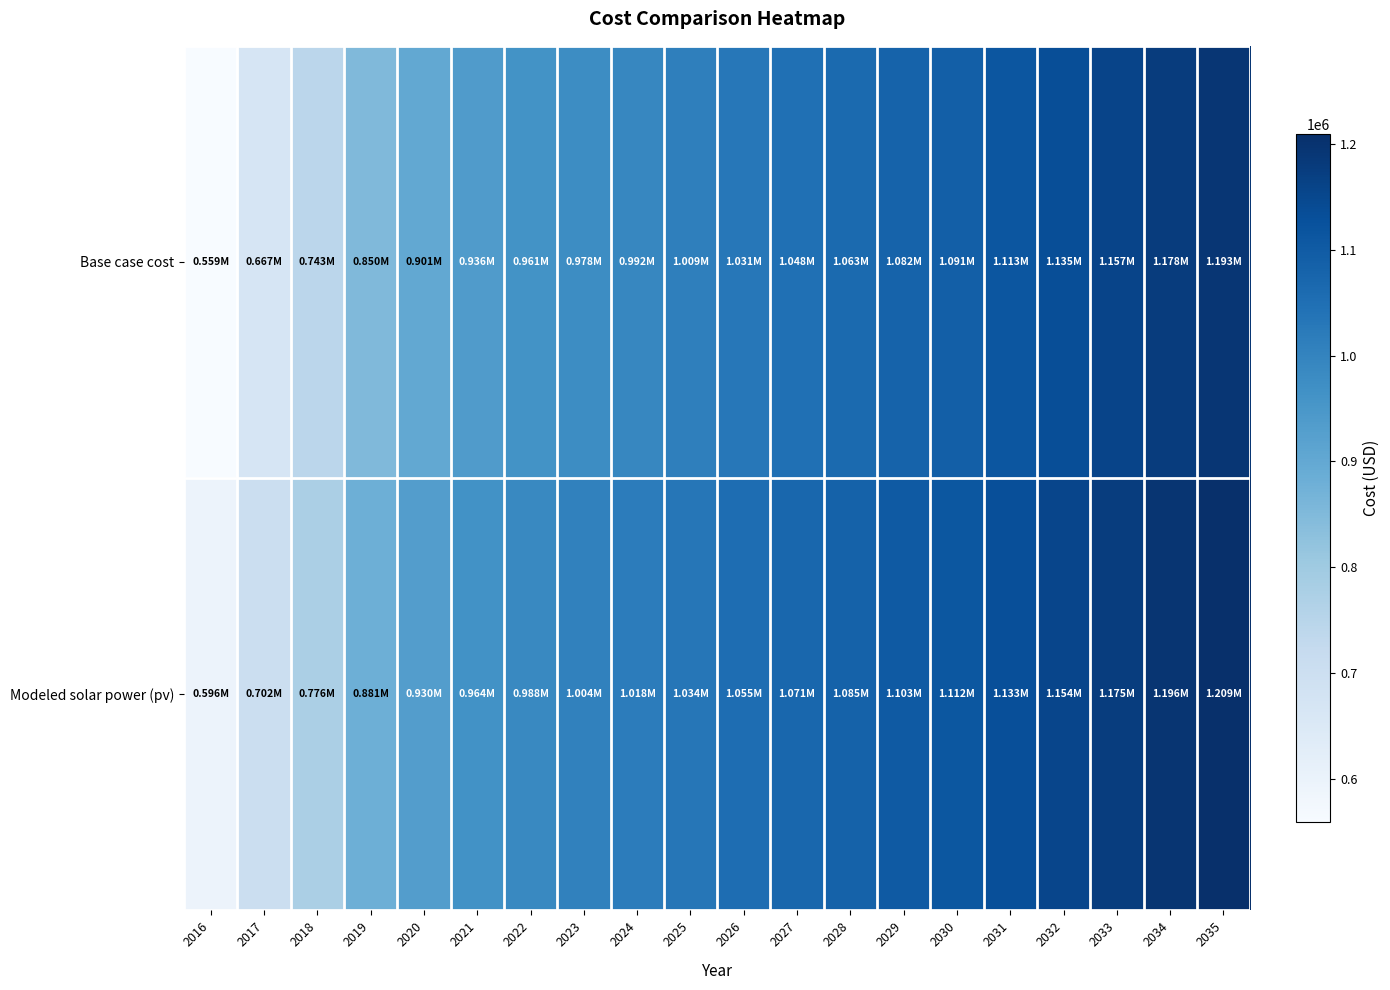

Which series has the largest range (max minus min)?

Base case cost